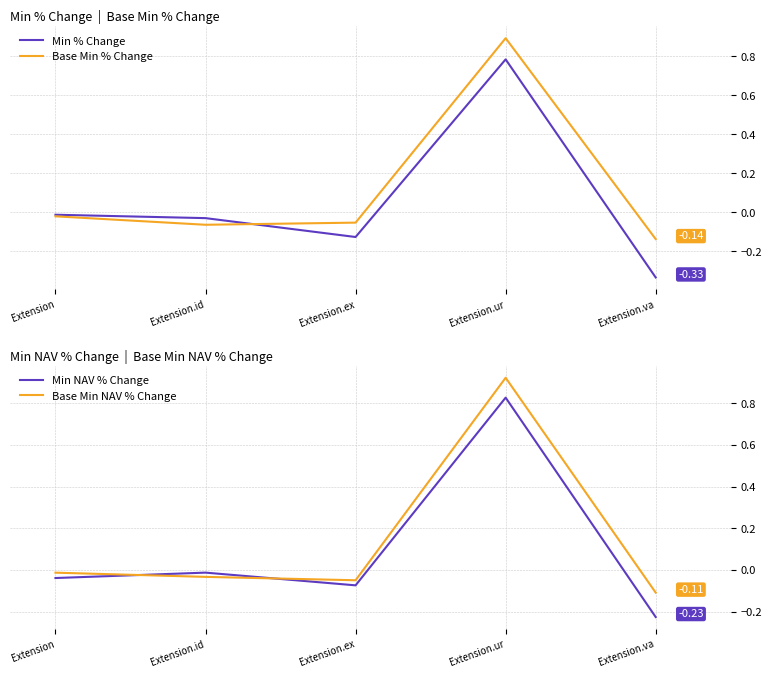

At Extension, list the series in order from smallest to largest.

Min NAV % Change, Base Min % Change, Base Min NAV % Change, Min % Change